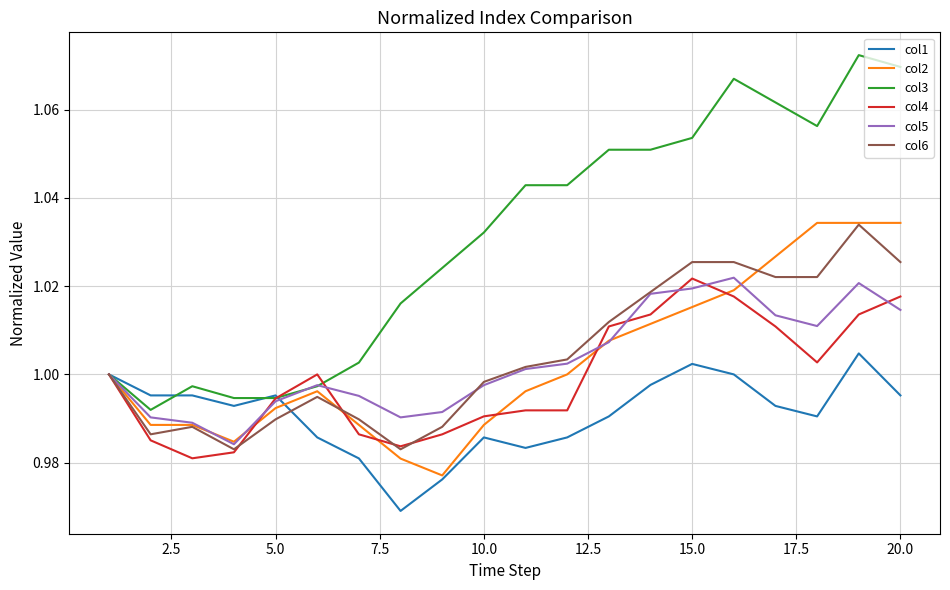

Is this an area chart (filled region under the line)?

No